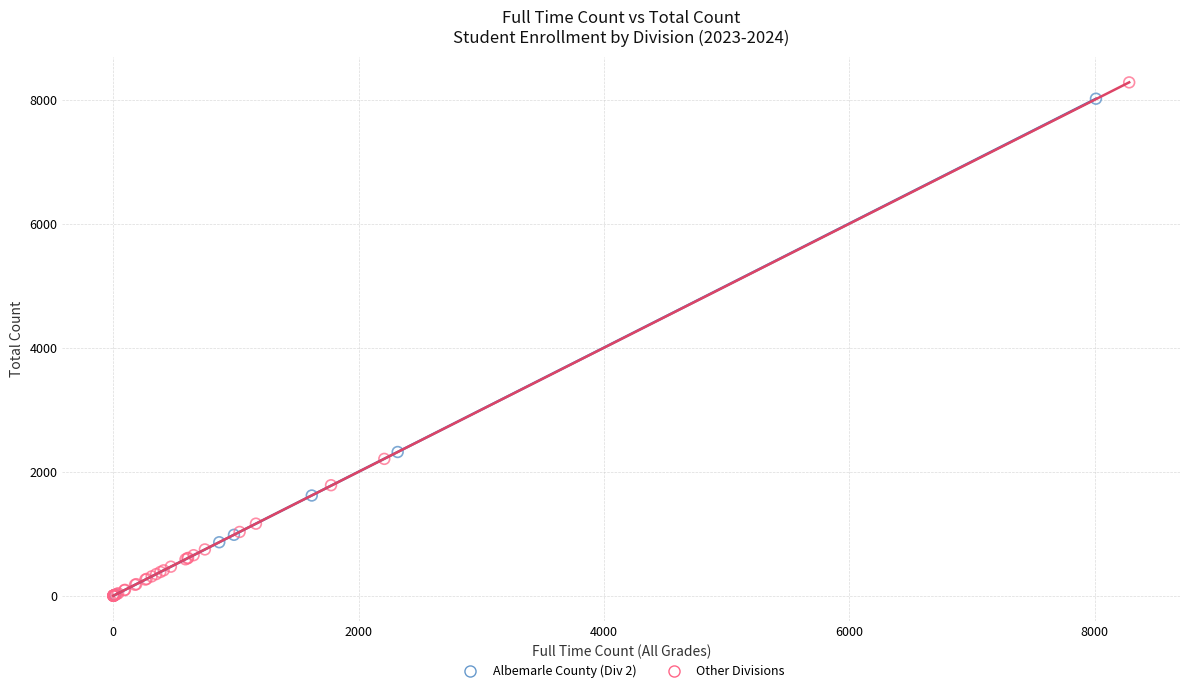

Which series has the widest spread of Y values?

Other Divisions